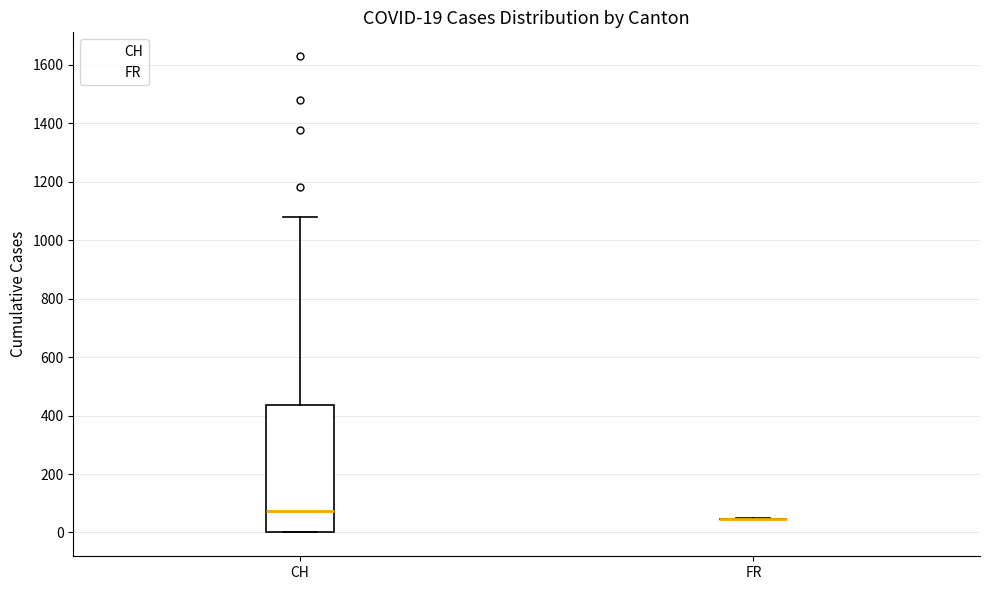

Comparing the boxes themselves (not the whiskers), which one is the tallest?

CH